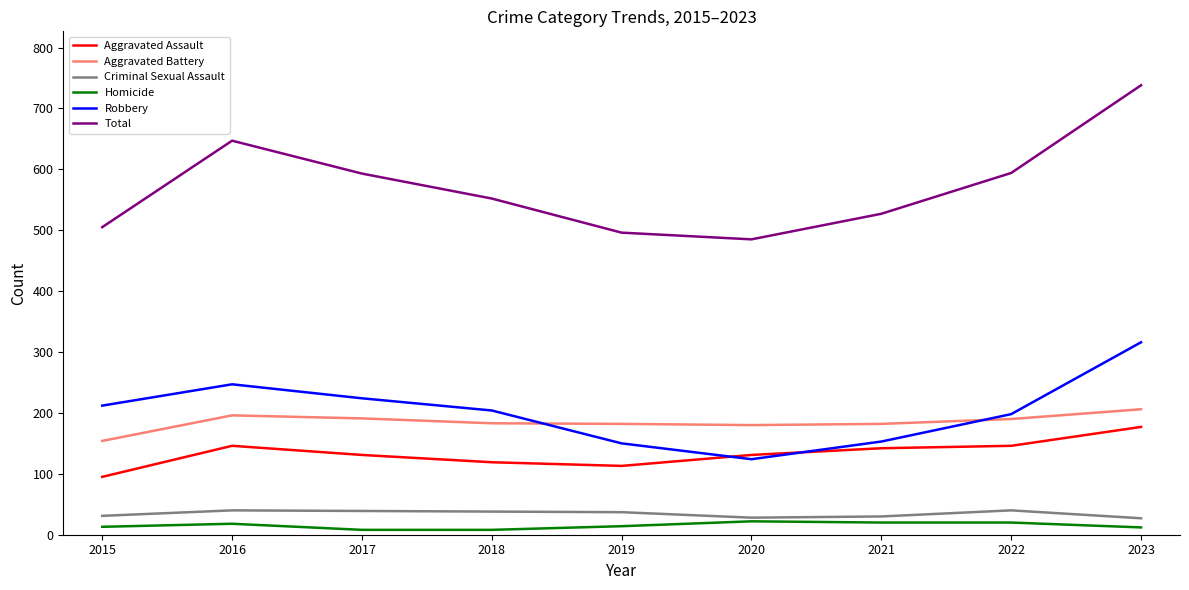

What is the sum of all Criminal Sexual Assault values?

310